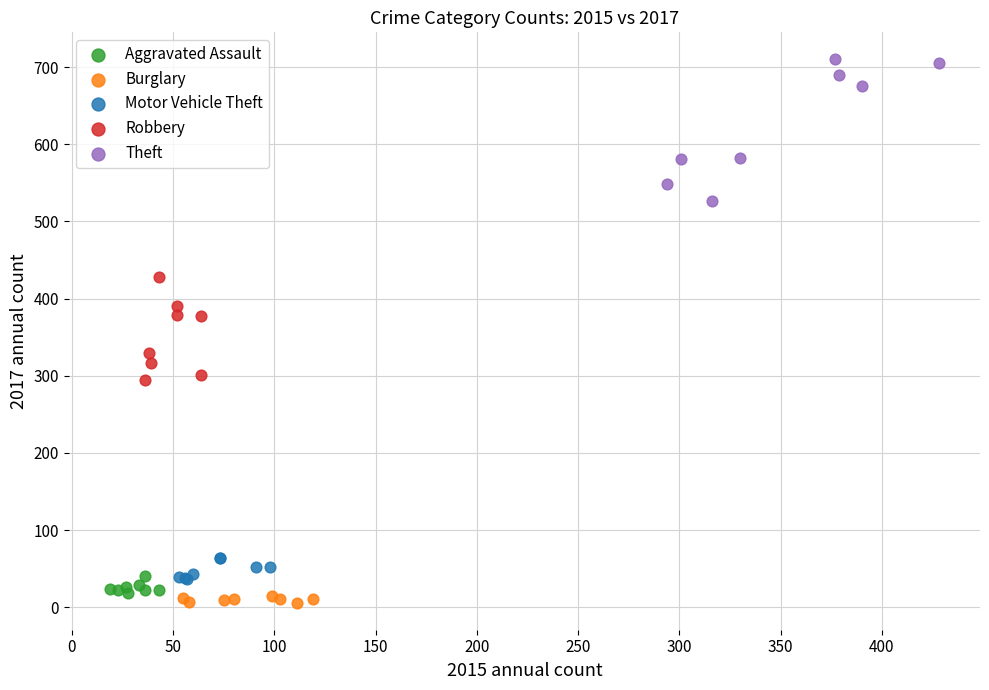

Which series has the largest Y range (max minus min)?

Theft